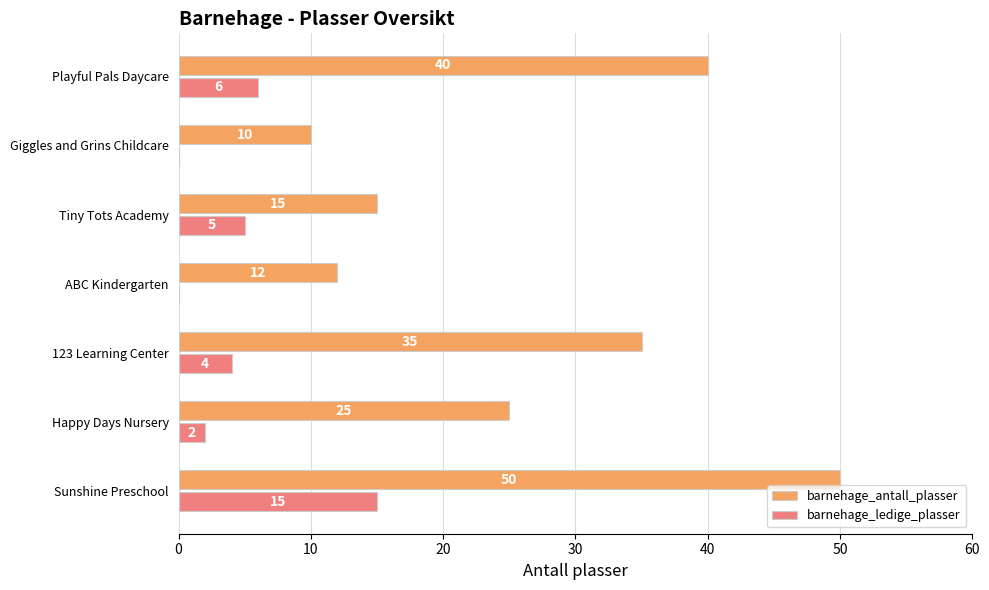

What is the sum of all barnehage_ledige_plasser values?

32